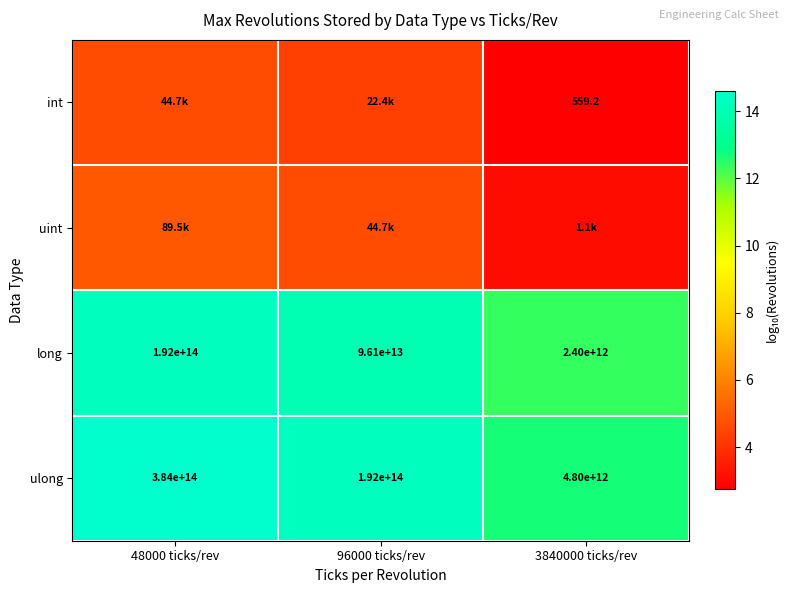

Which category has the highest value across all series?

48000 ticks/rev